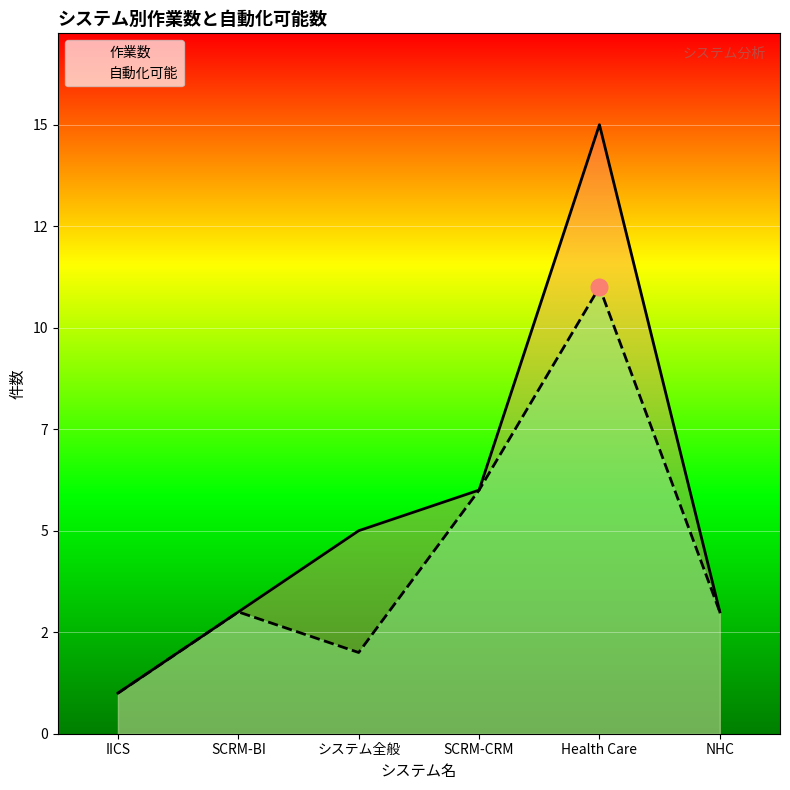

Which series has the widest spread of values?

作業数